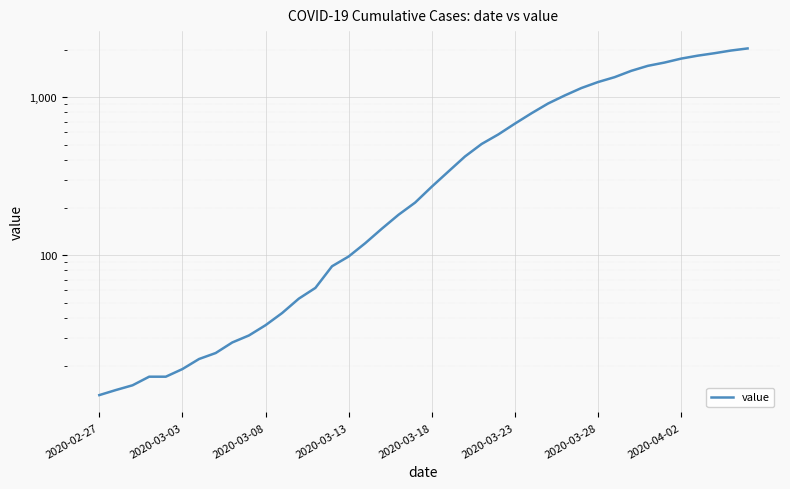

What is the difference between the maximum and minimum values?

2019